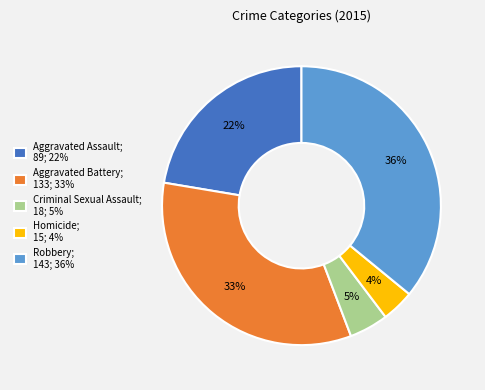

Is the sum of Criminal Sexual Assault; 18; 5% and Robbery; 143; 36% greater than half?

No